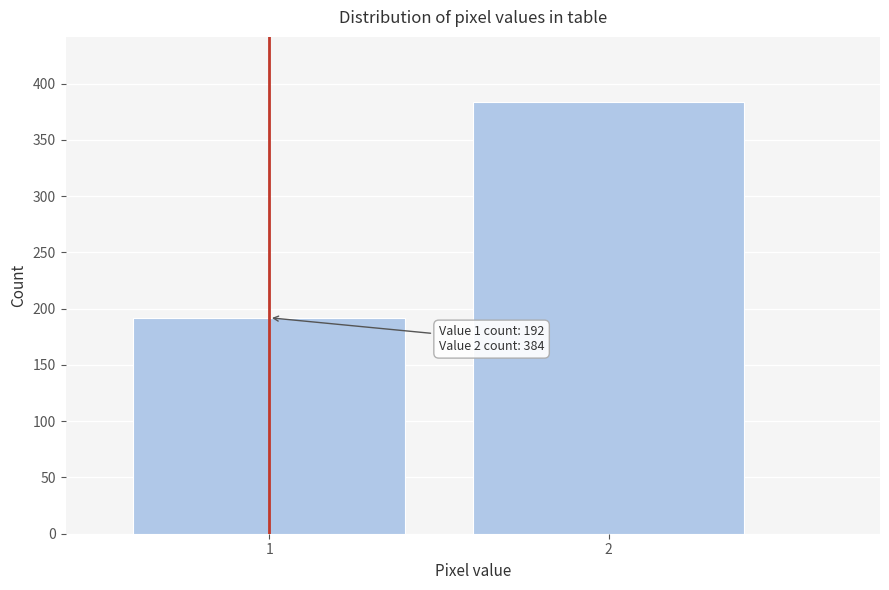

Reading left to right, transcribe all the data shown in this chart.

192	384